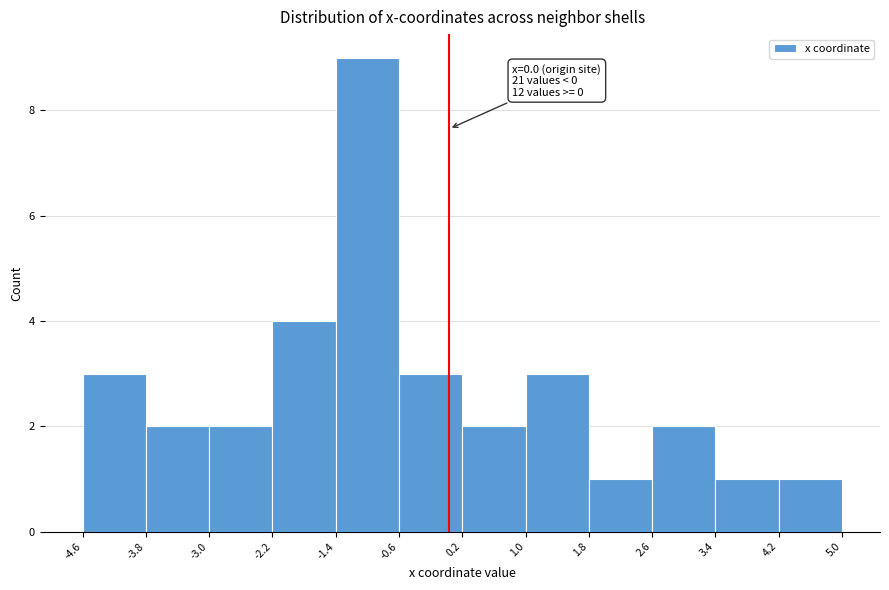

Over which range of the x-axis is the bar tallest?

-1.4 to -0.6